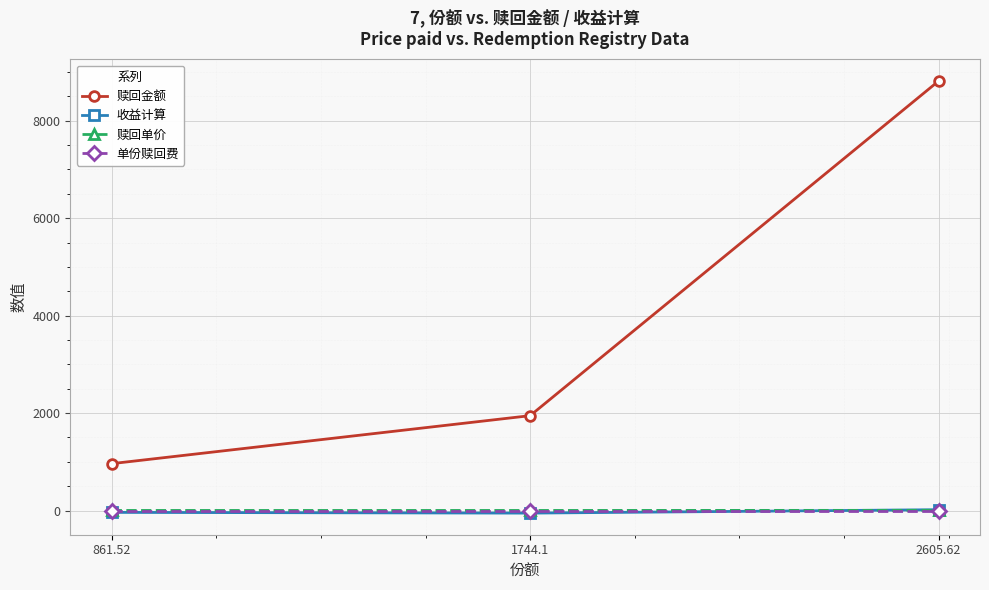

What is the total value across all series at 1744.1?

1894.0